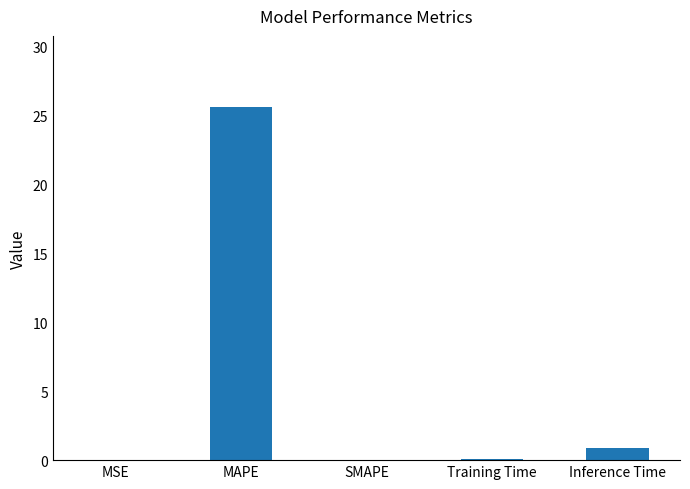

At which label is the value closest to 12?

Inference Time